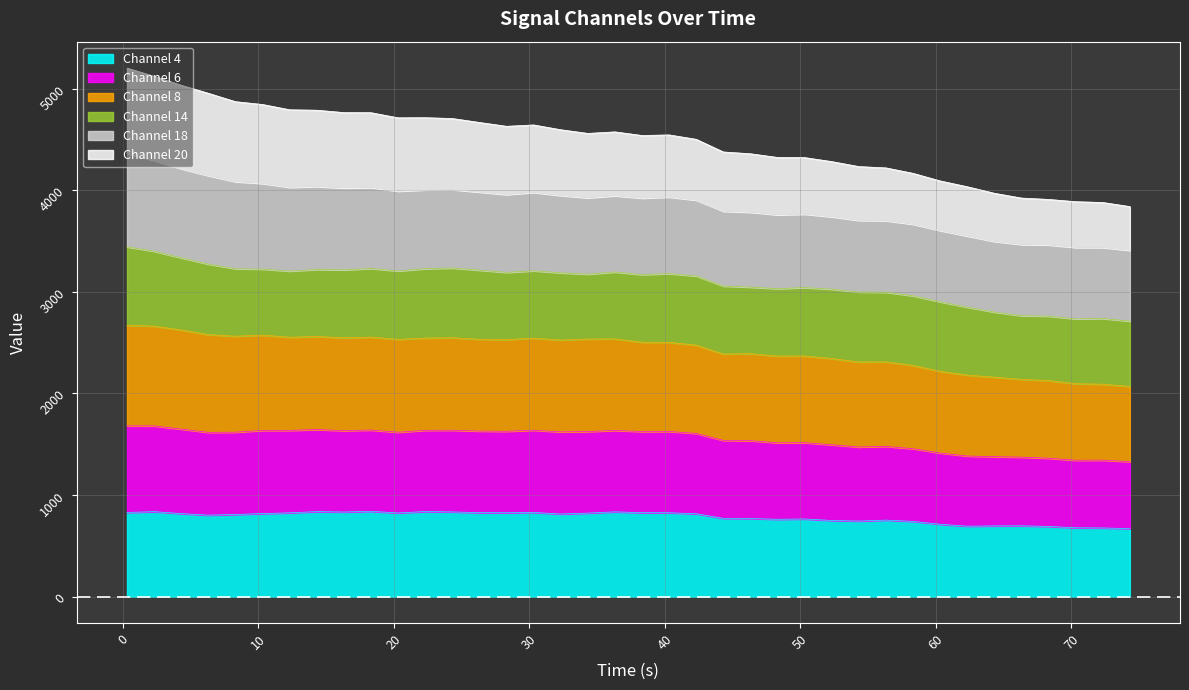

Which series has the largest total across all categories?

col_20